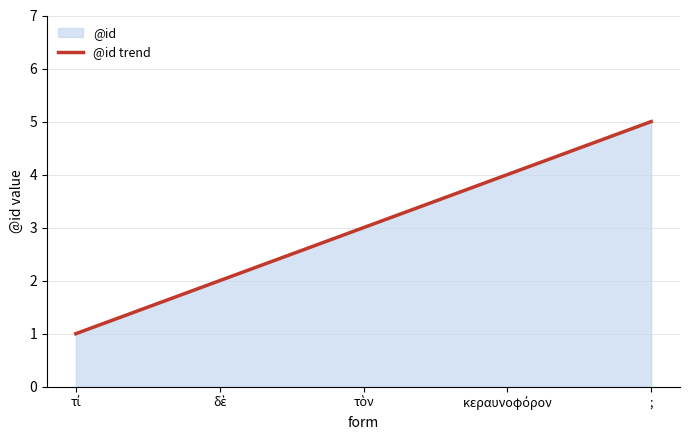

How many values are between 2 and 4?

3